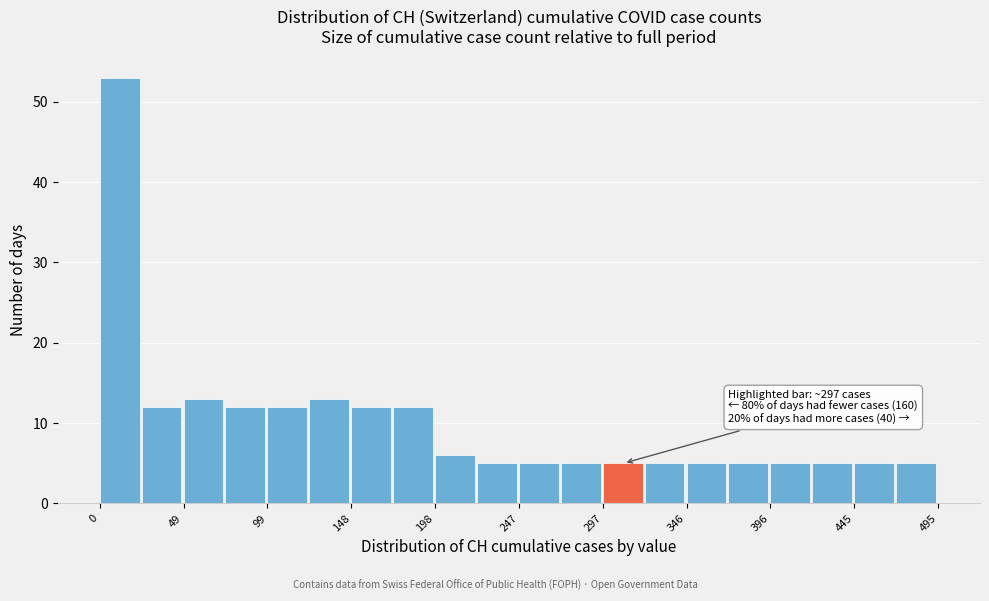

Which range on the x-axis has the tallest bar?

0 to 25